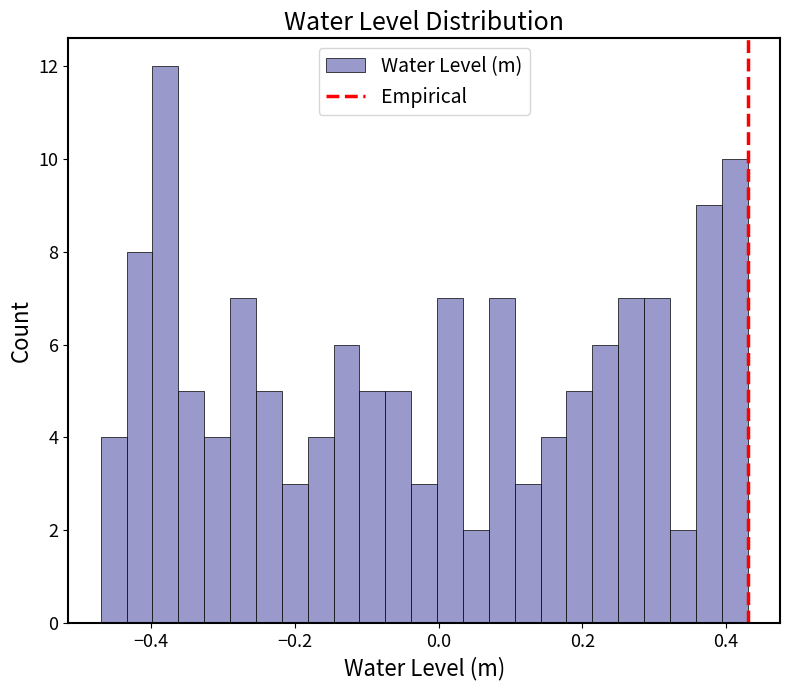

Read against the x-axis, roughly where is the centre of the tallest bar?

-0.38